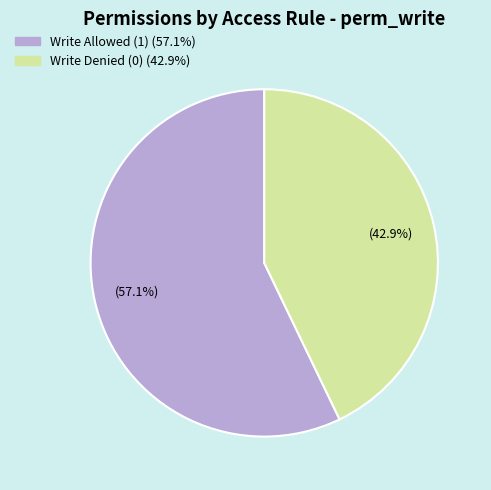

Is there any slice that represents more than half of the pie?

Yes